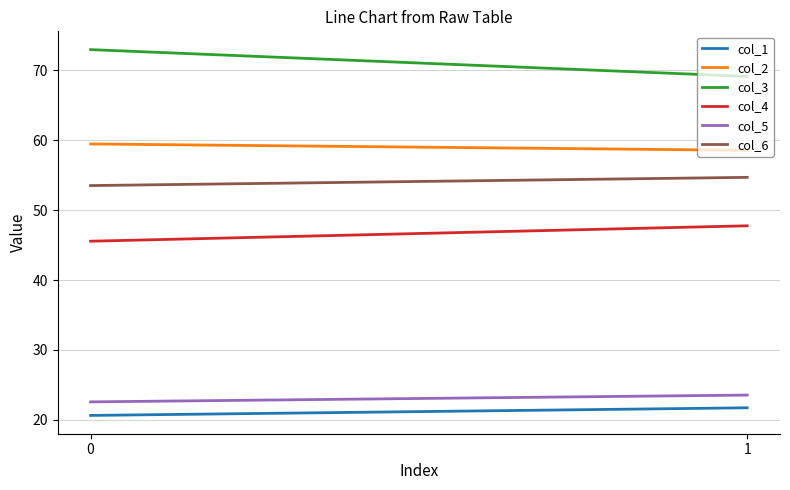

How many series are shown in this chart?

6